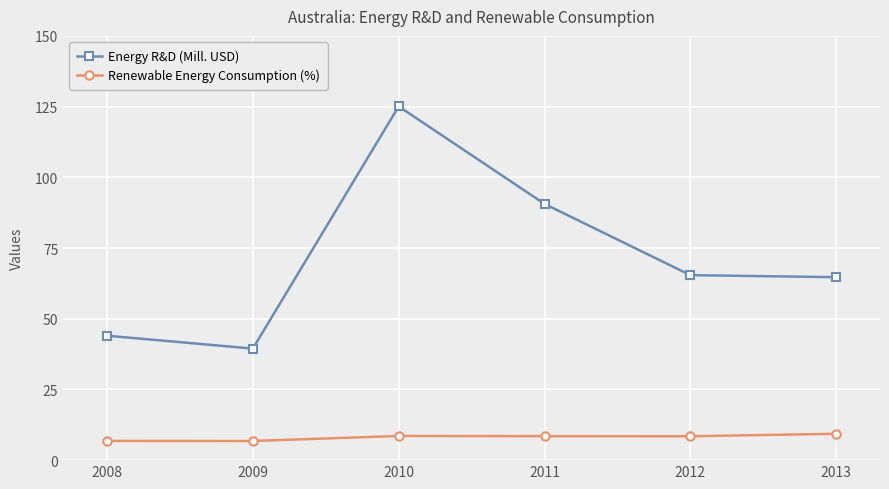

Rank the series by their average value, from highest to lowest.

Energy R&D (Mill. USD), Renewable Energy Consumption (%)